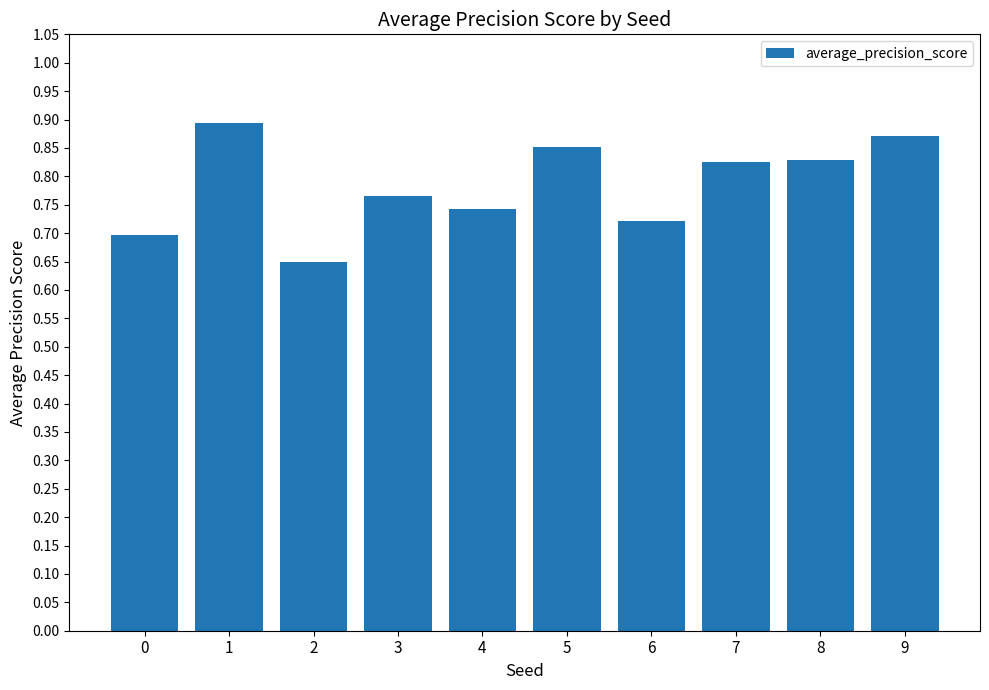

What is the change in value from 2 to 4?

+0.1